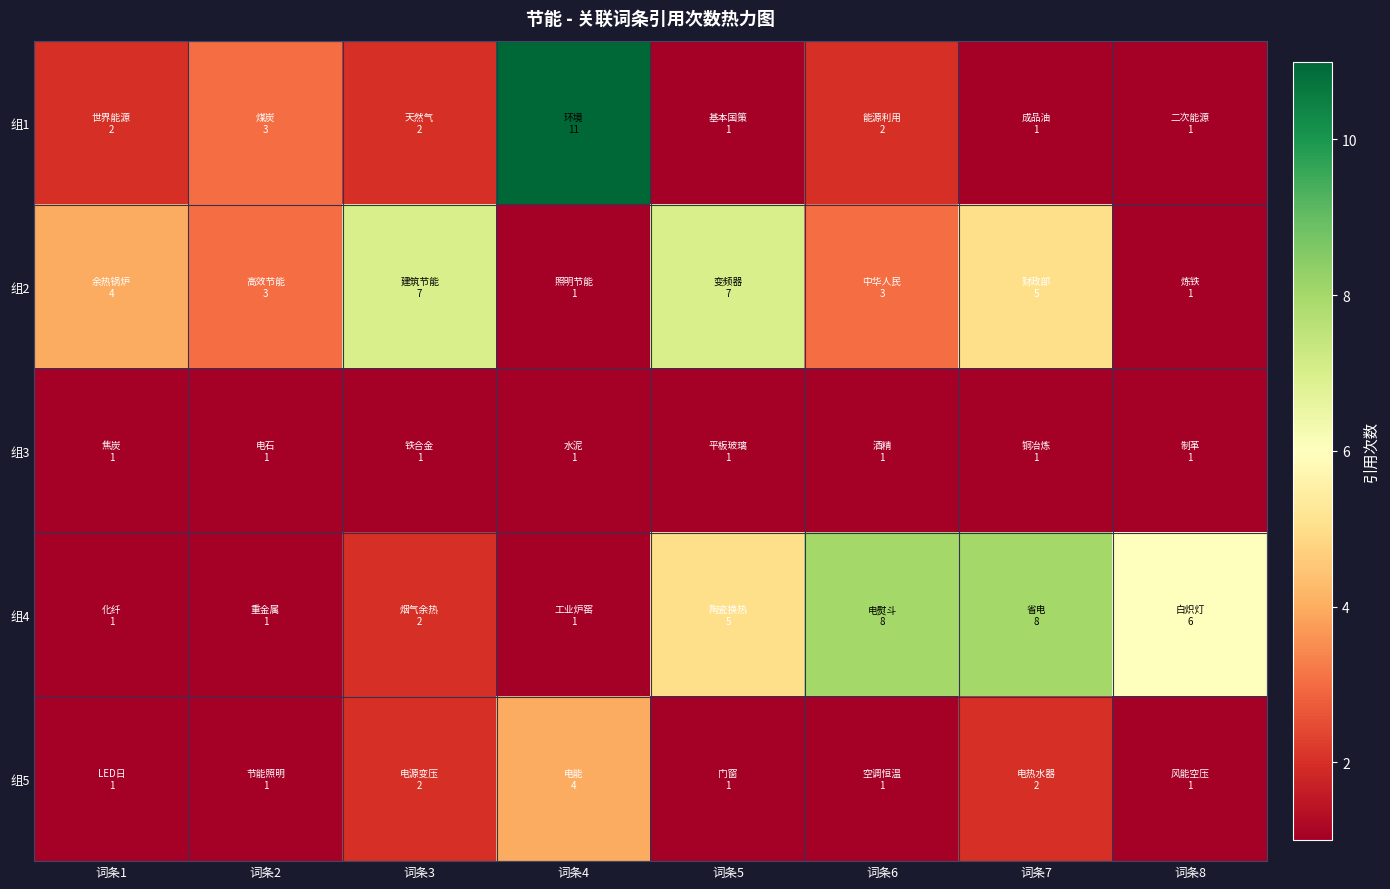

Rank the series at 词条6 from lowest to highest value.

组3, 组5, 组1, 组2, 组4